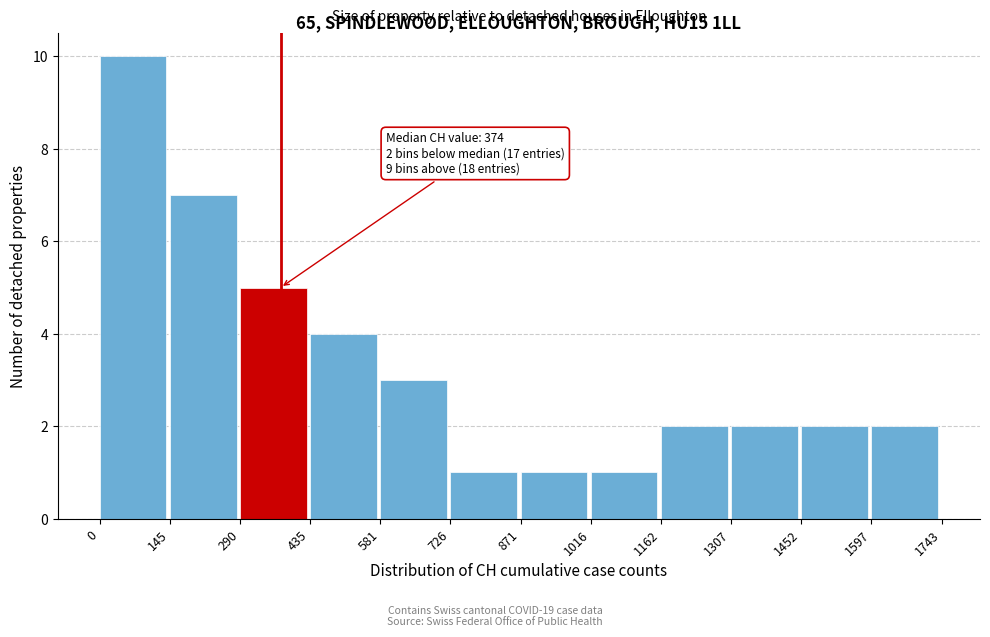

Over which range of the x-axis is the bar tallest?

0 to 145